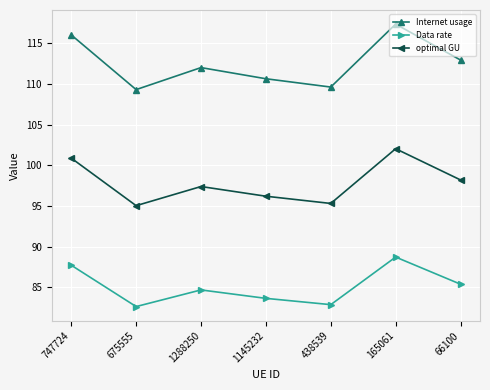

What is the label of the 7th point from the left?

66100